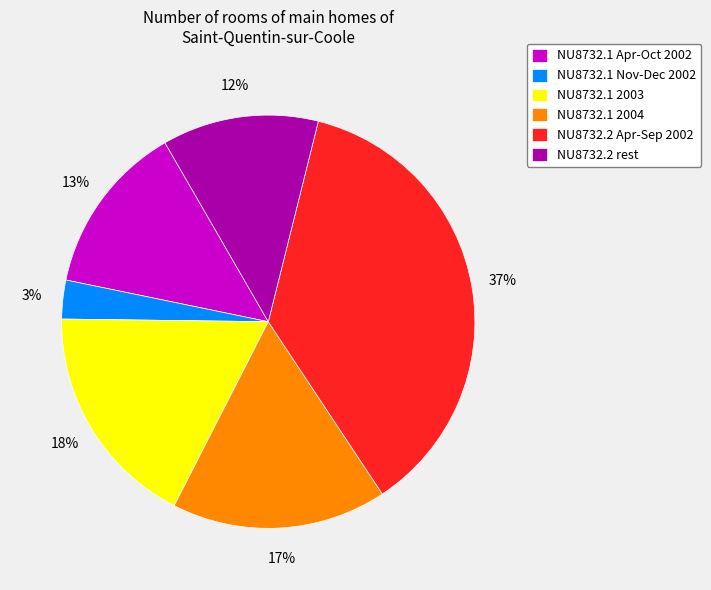

To the nearest percent, what portion does NU8732.2 rest represent?

12%